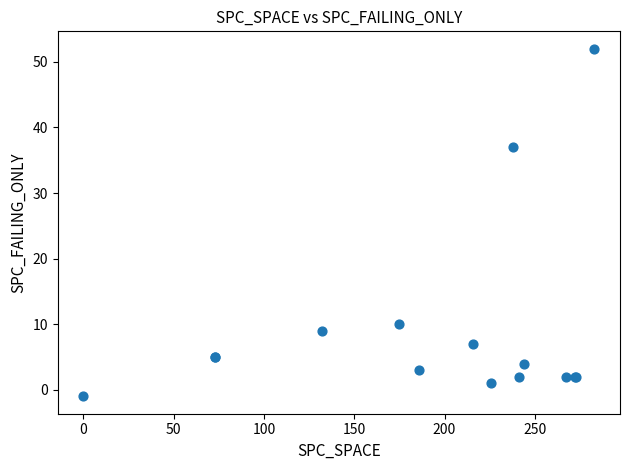

What Y value in the scatter plot is closest to 25?

37